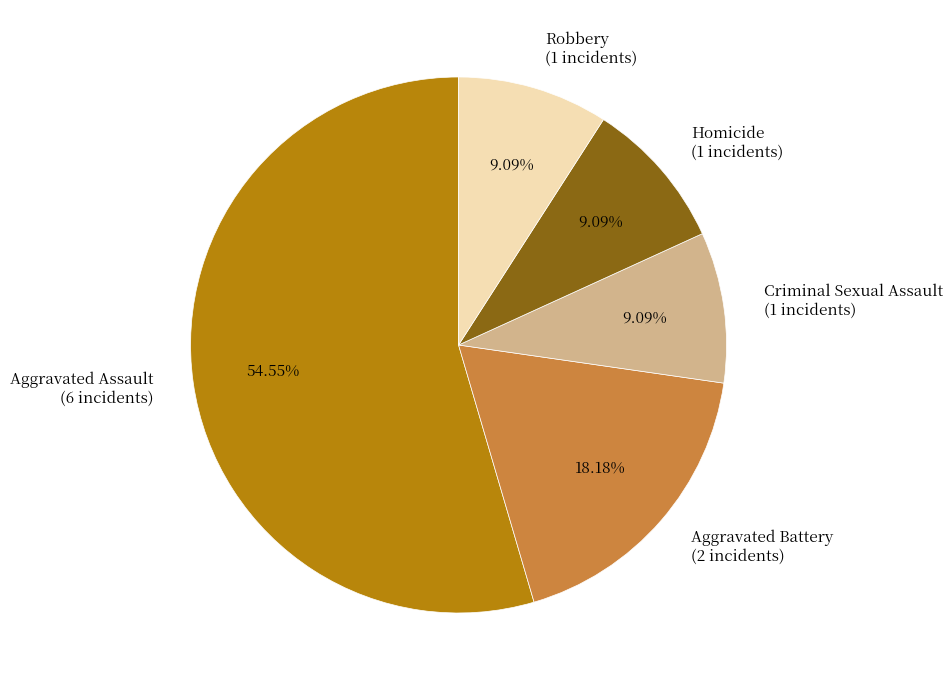

Do Homicide and Aggravated Assault together represent more than half of the pie?

Yes